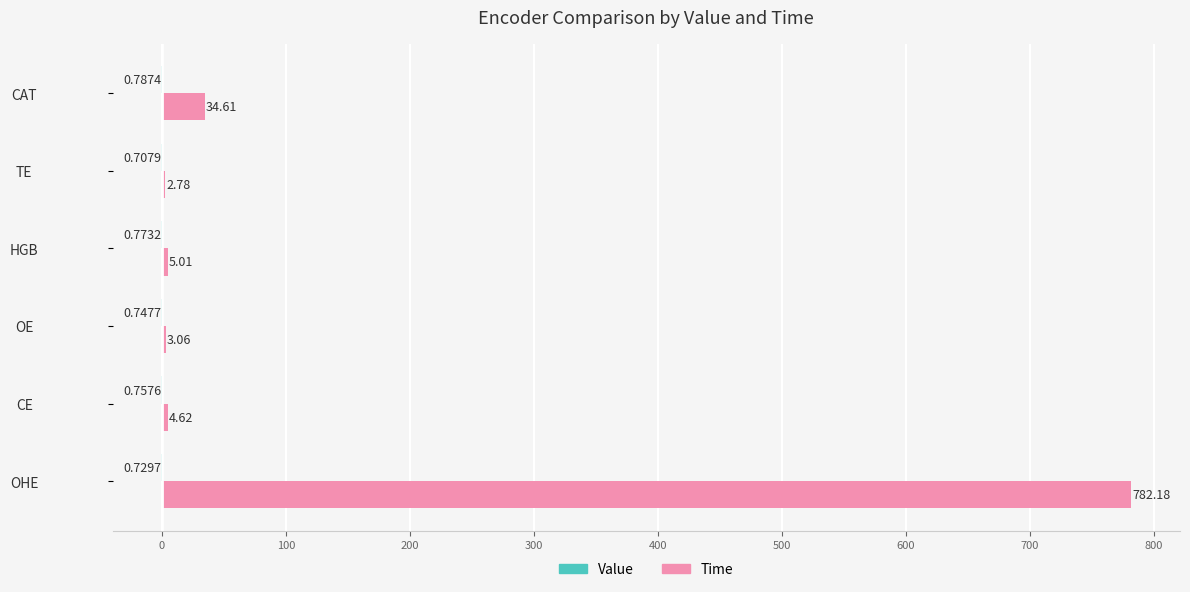

Where is Time nearest to the value 392?

CAT